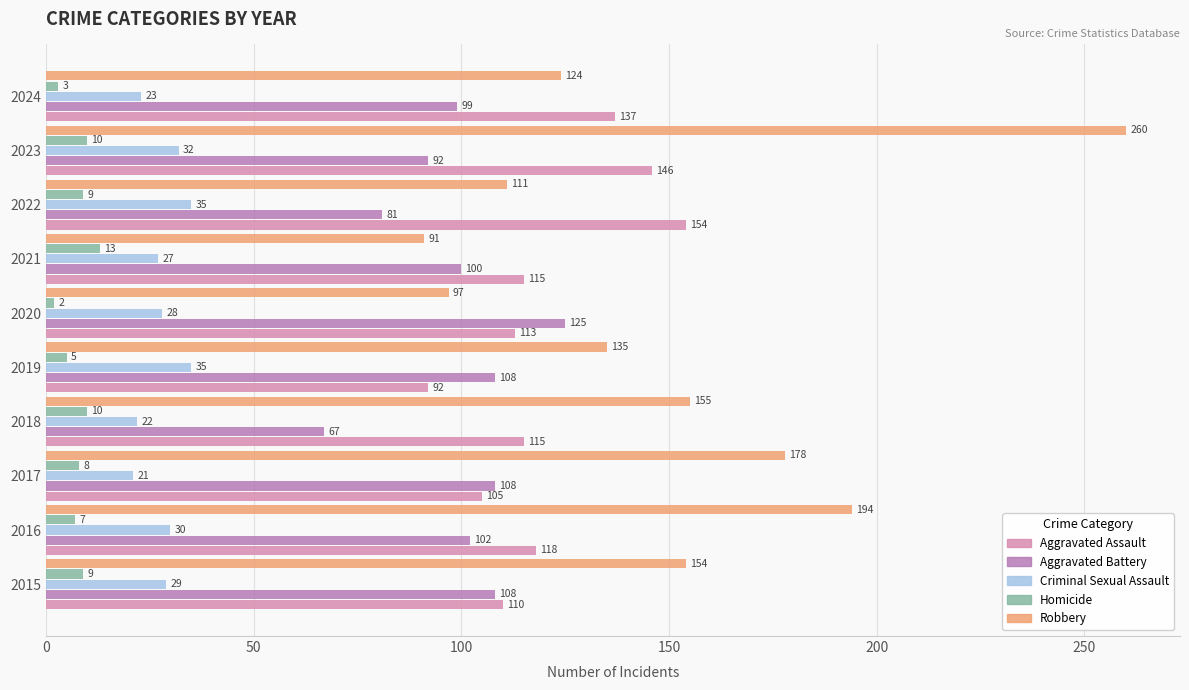

How many distinct data groups are displayed?

5